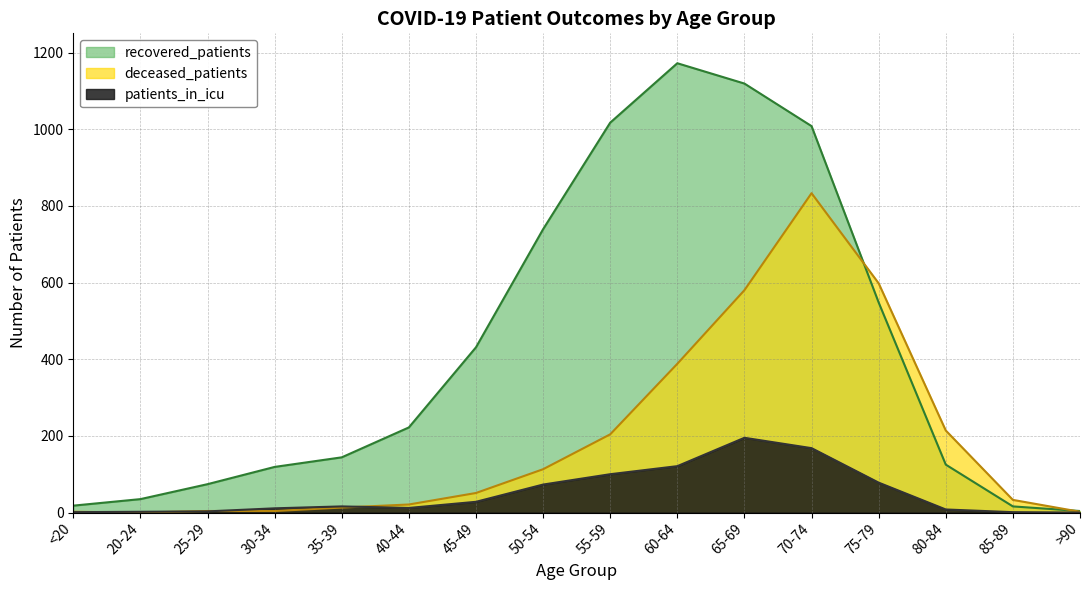

In patients_in_icu, how many points are lower than both neighbors (excluding endpoints)?

1